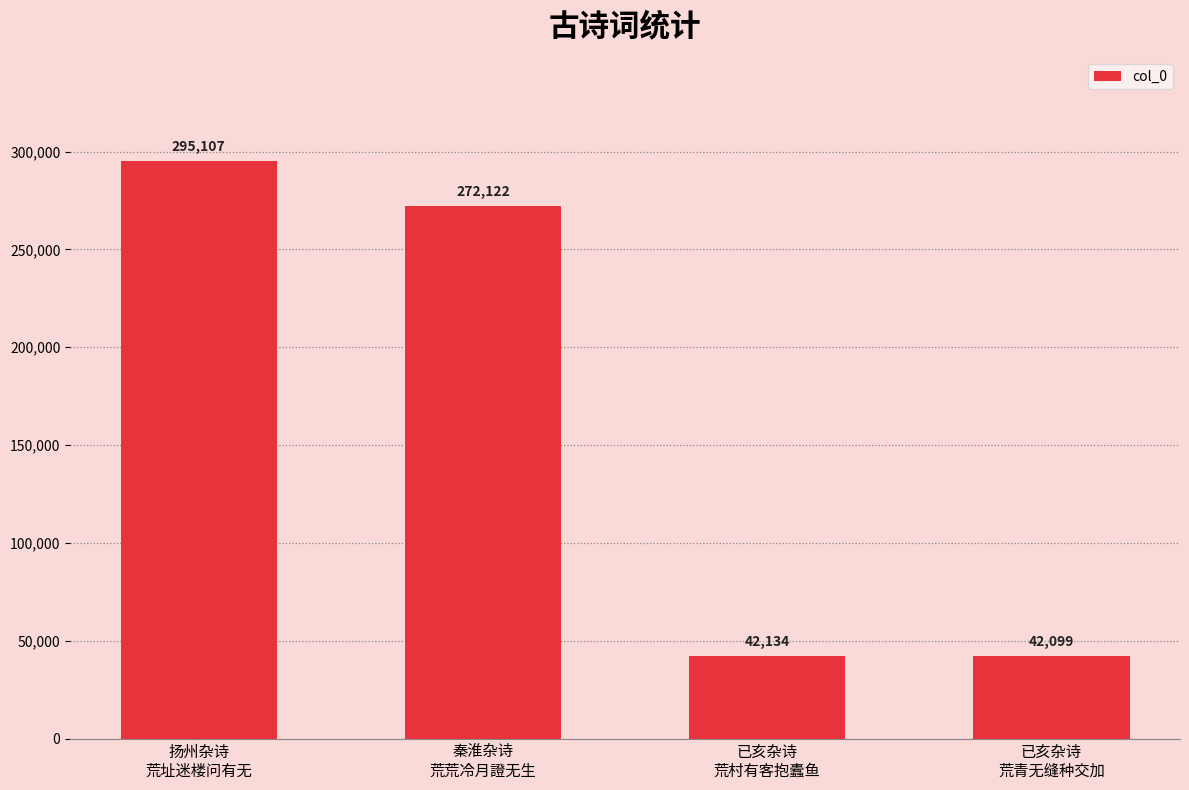

What is the difference between the second highest and minimum values?

230023